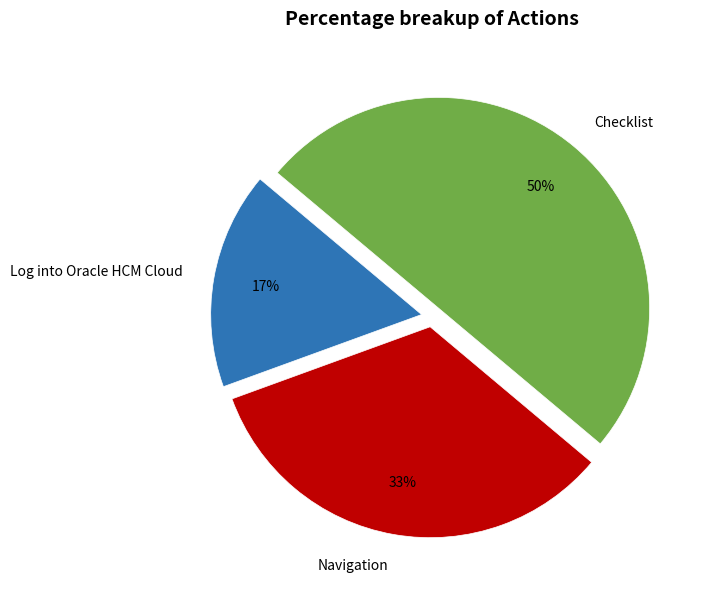

What percentage is the Navigation slice, to the nearest percent?

33%